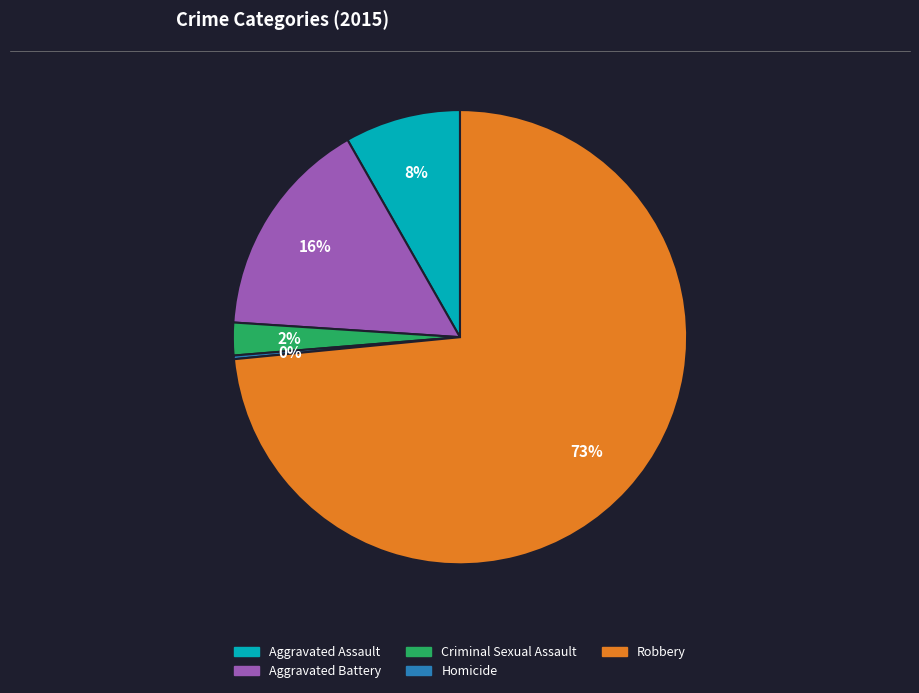

To the nearest percent, what portion does Criminal Sexual Assault represent?

2%